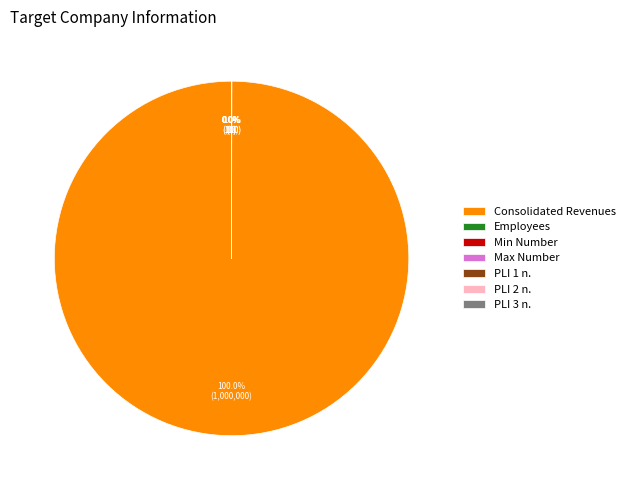

Is there a majority slice in this chart?

Yes